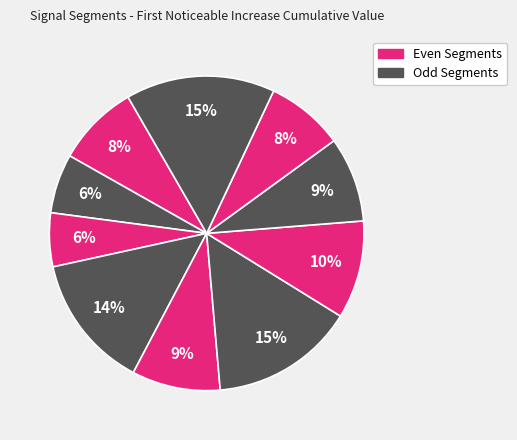

To the nearest percent, what is the average slice percentage?

10%